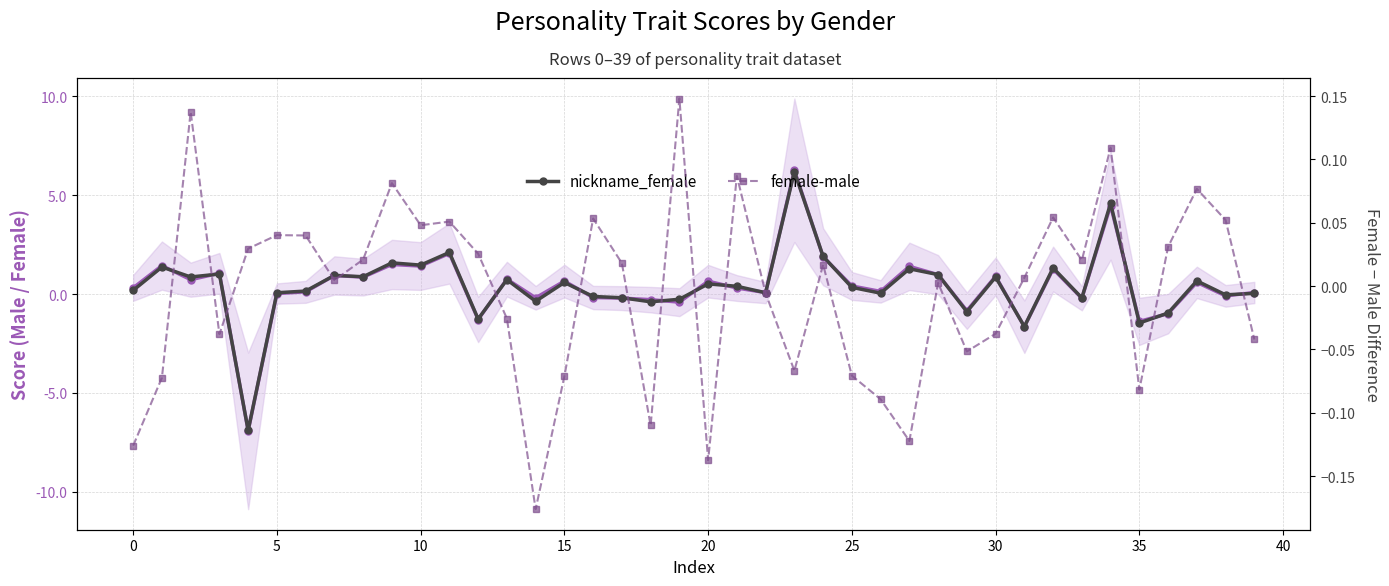

At which category is the sum across all series the highest?

23